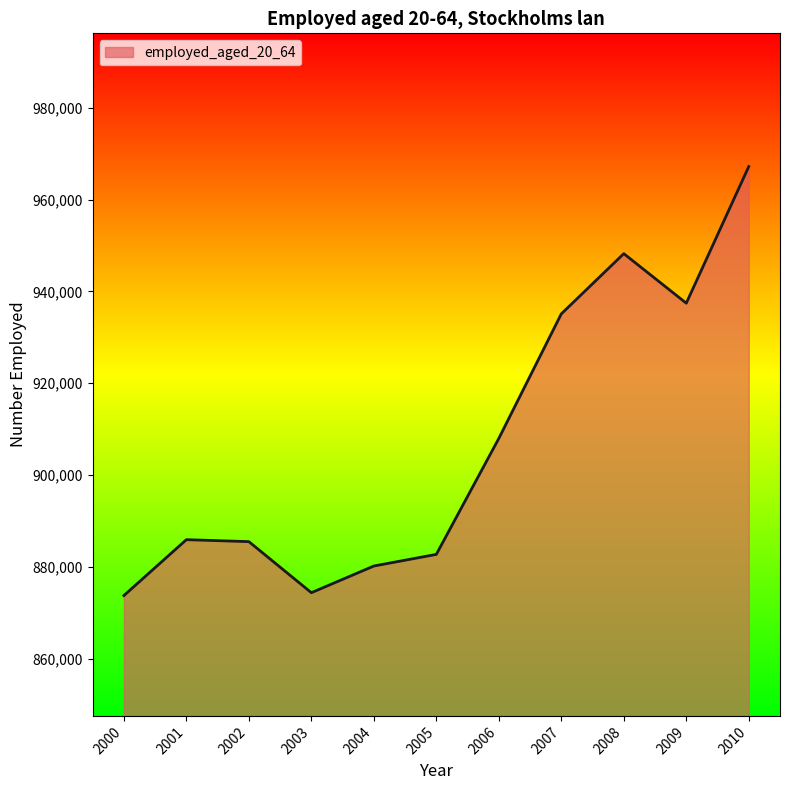

How many lines are shown in the chart?

1